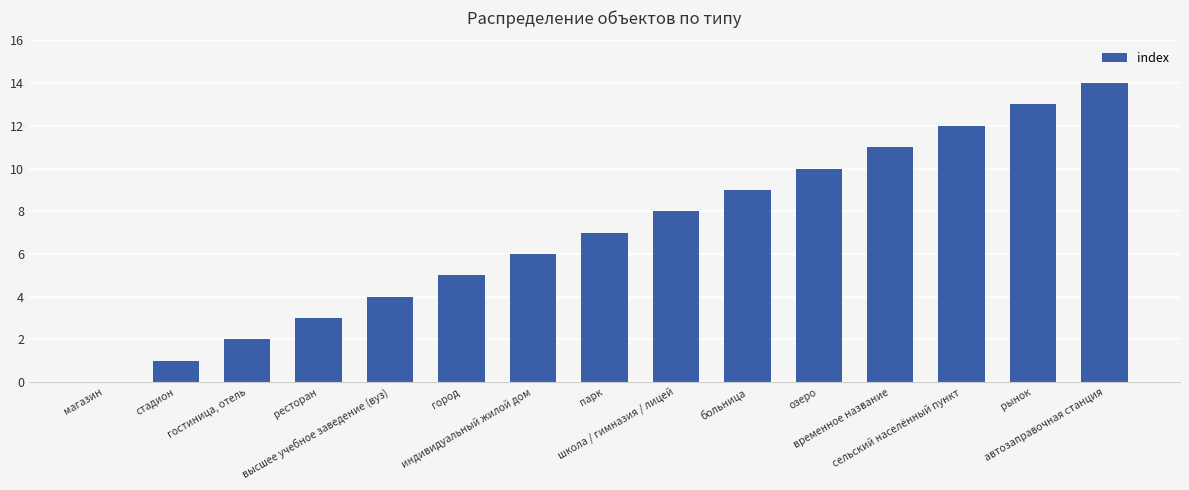

How many values are above zero?

14